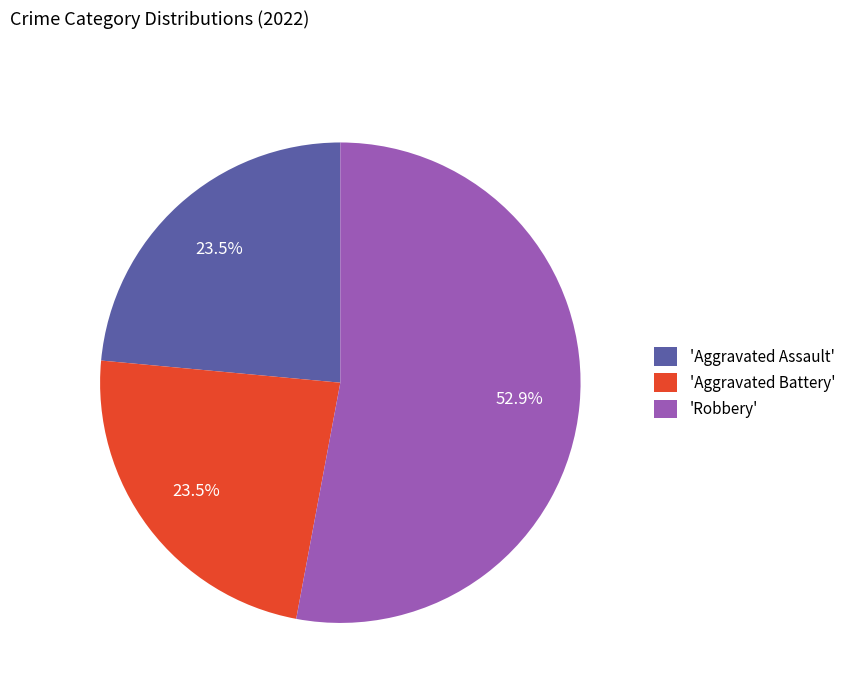

How many segments does this pie chart have?

3